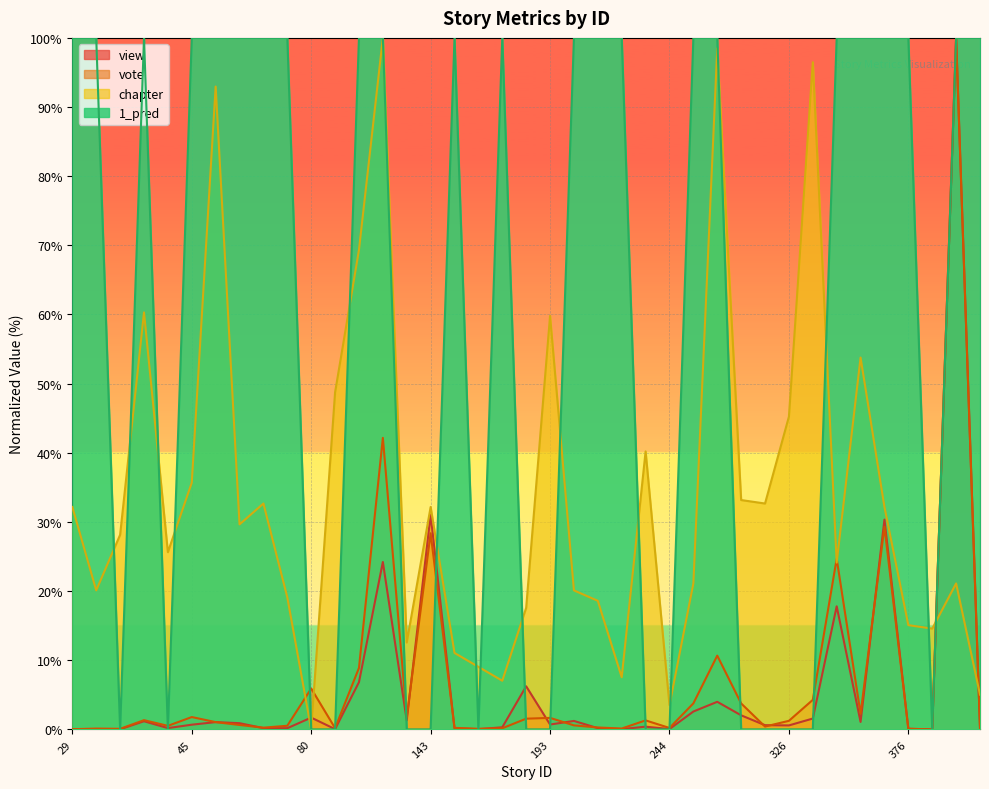

Between 193 and 201, which series saw the biggest shift?

1_pred